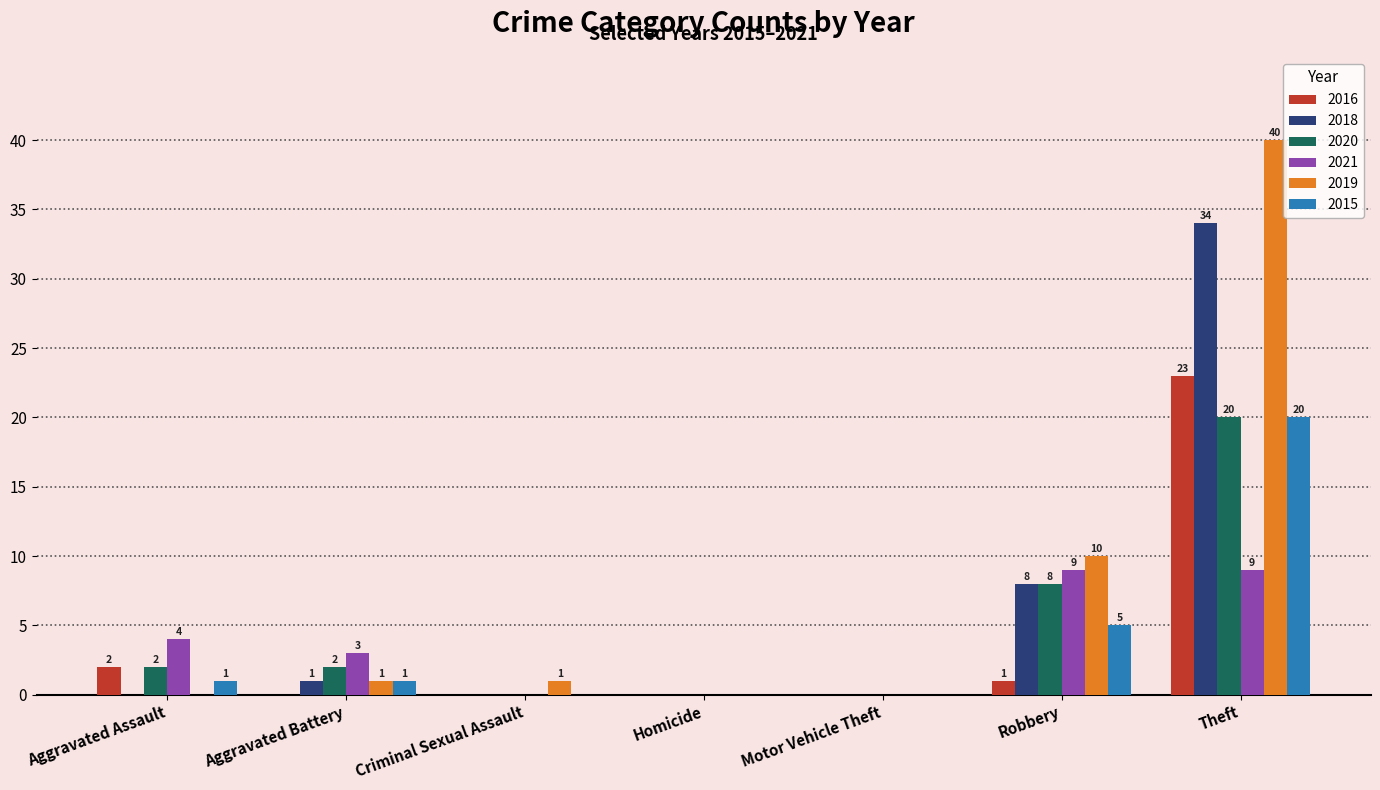

Between Aggravated Battery and Homicide, which series saw the biggest shift?

2021